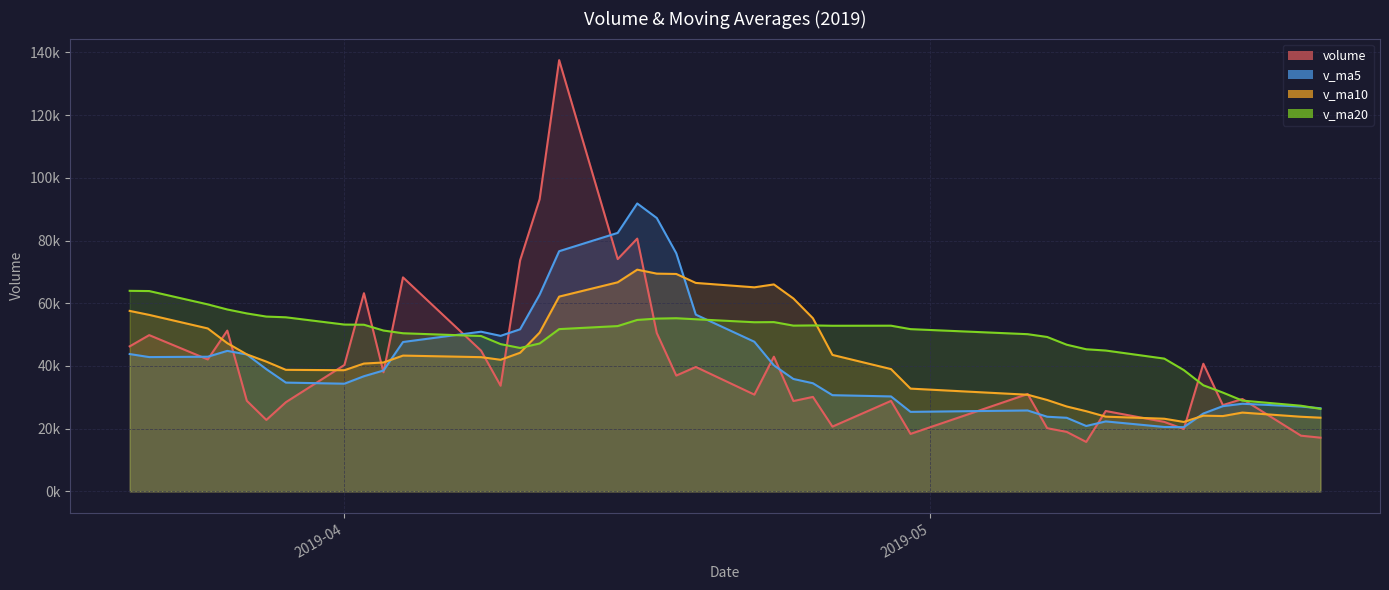

What is the difference between the maximum and minimum values in the volume series?

121772.1